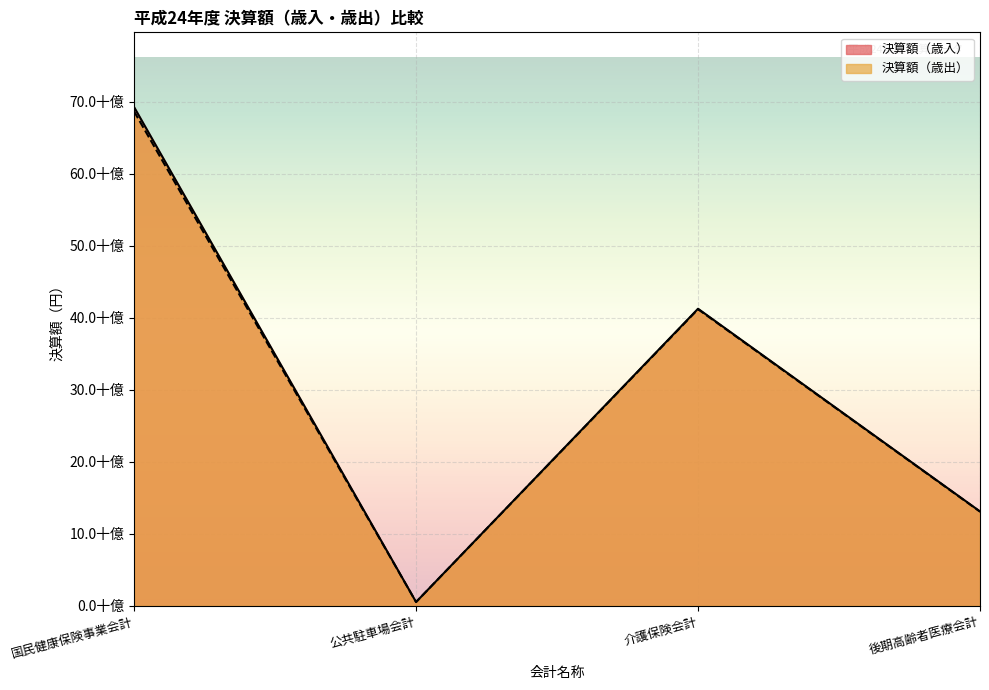

Count the 決算額（歳入） values in the range 13107395508 to 69247153588.

3